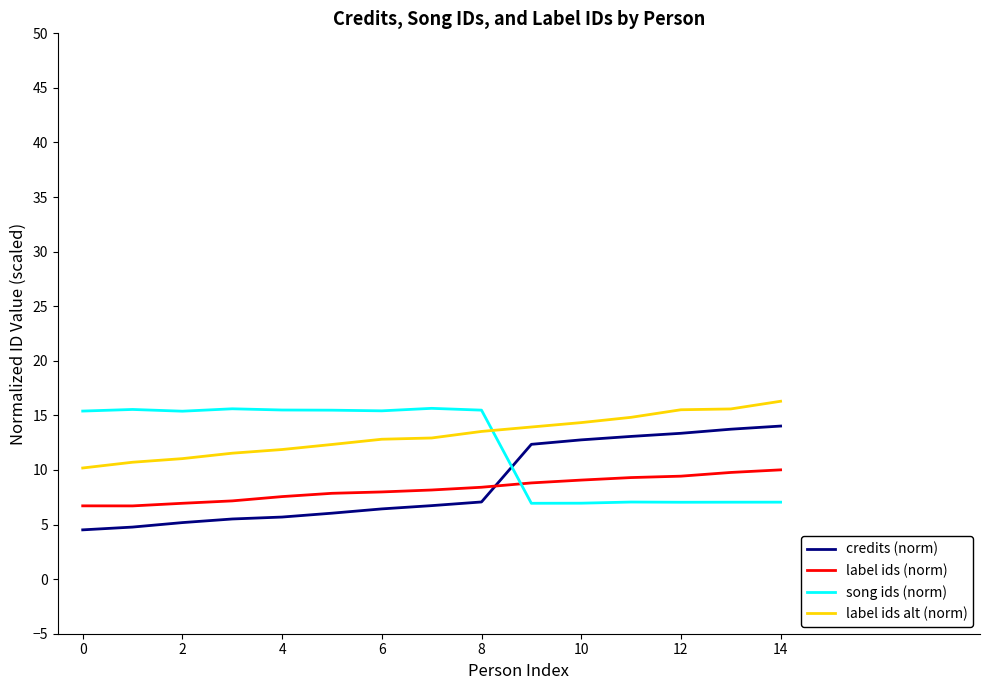

What is the maximum value shown in the chart?

16.3